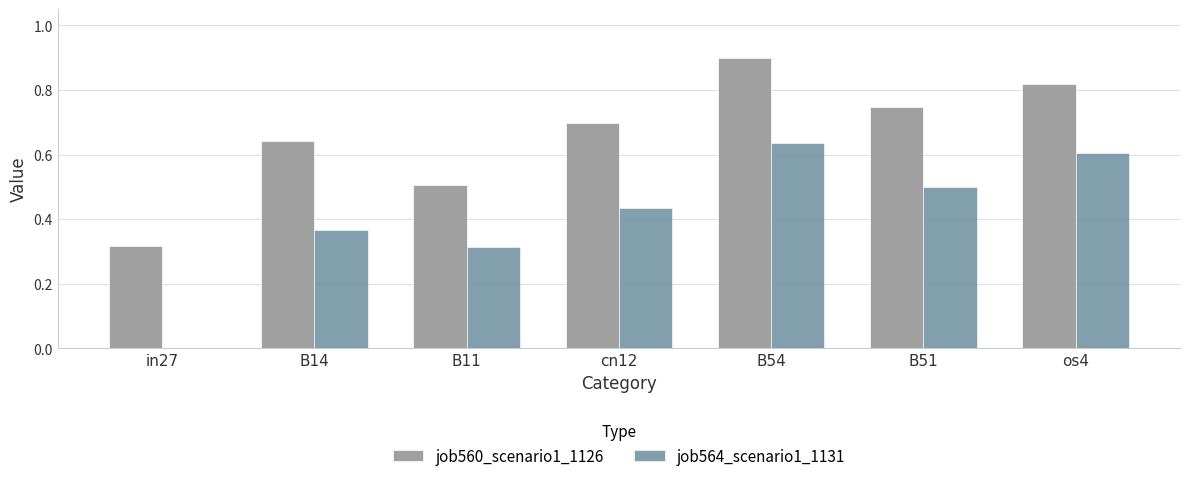

Between B54 and B51, which series saw the biggest shift?

job560_scenario1_1126